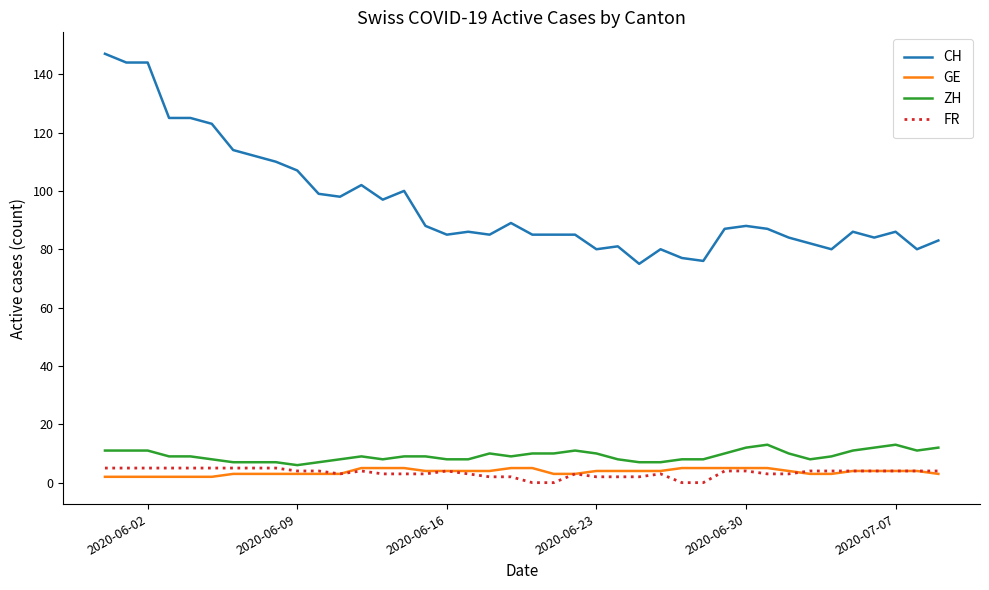

What is the maximum value shown in the chart?

147